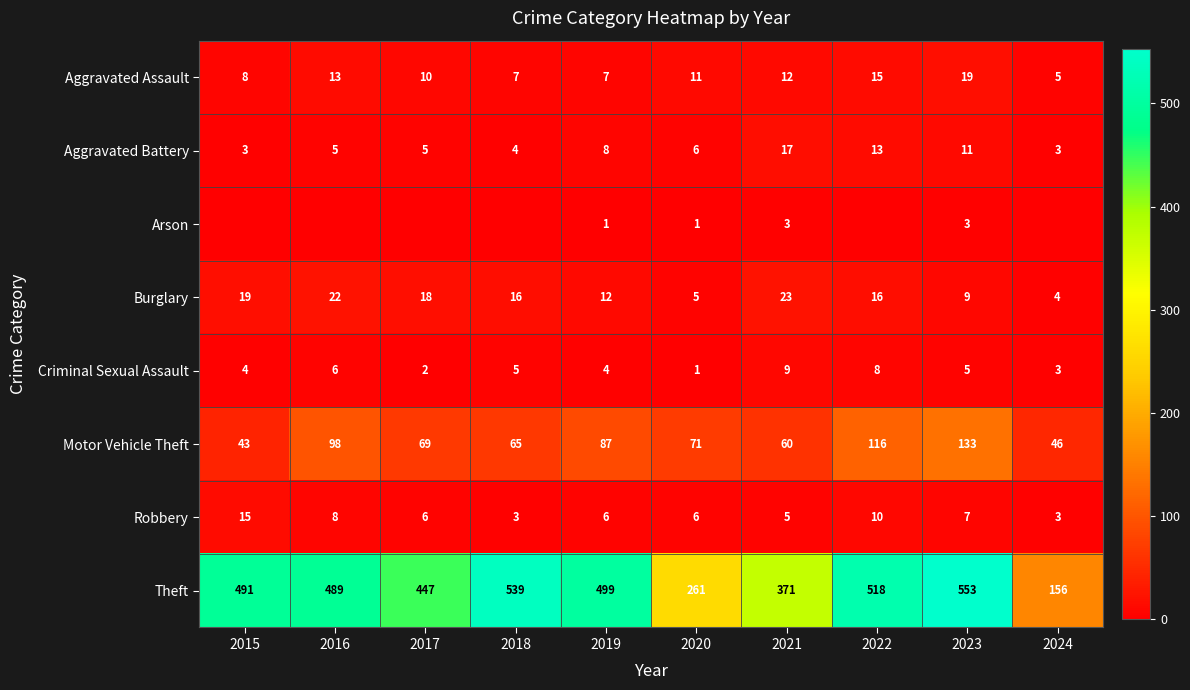

Which category has the lowest value across all series?

2015